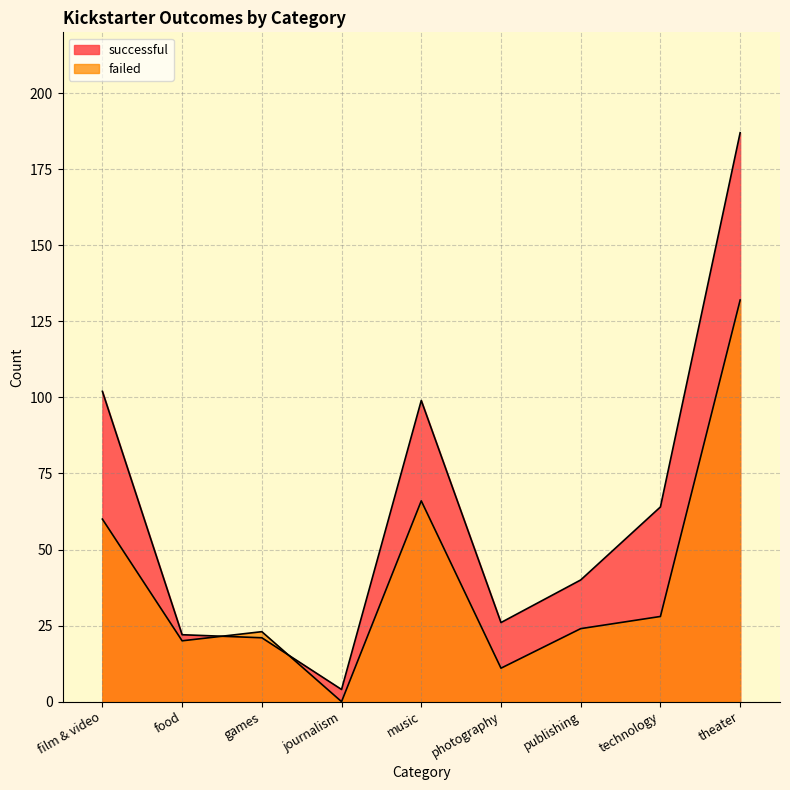

How many intersections are there between failed and successful?

2